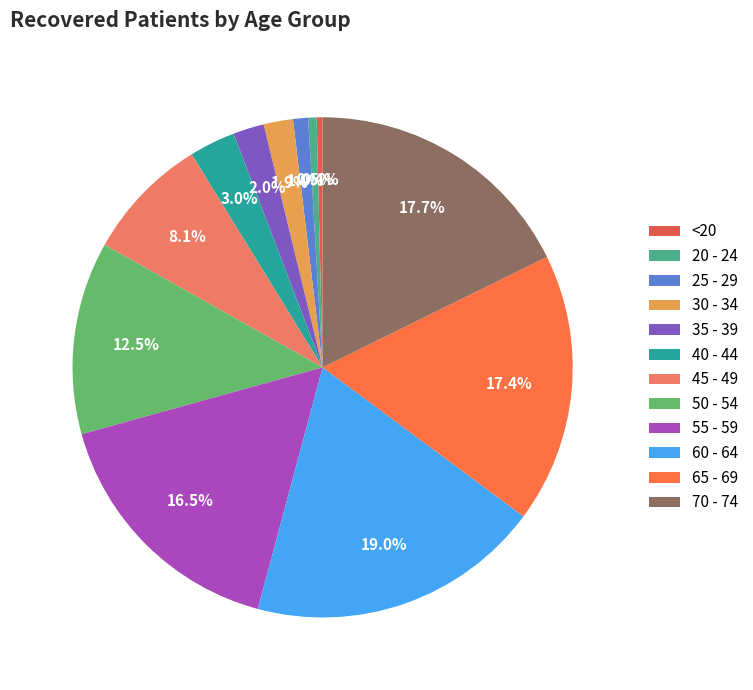

To the nearest percent, what is the combined percentage of 50 - 54 and 70 - 74?

30%